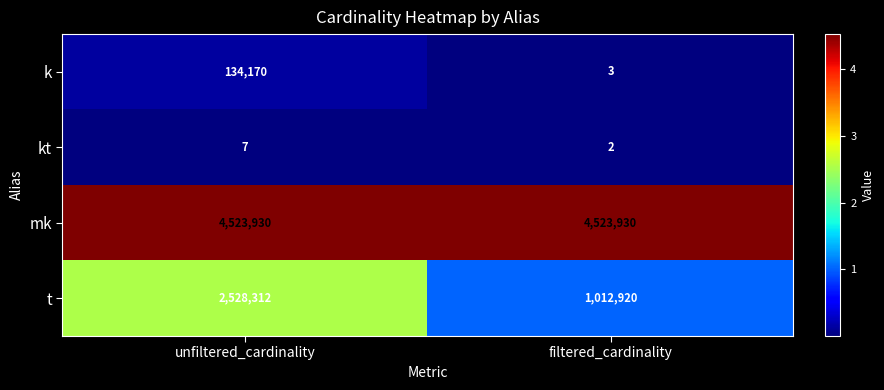

Which series has the largest range (max minus min)?

t